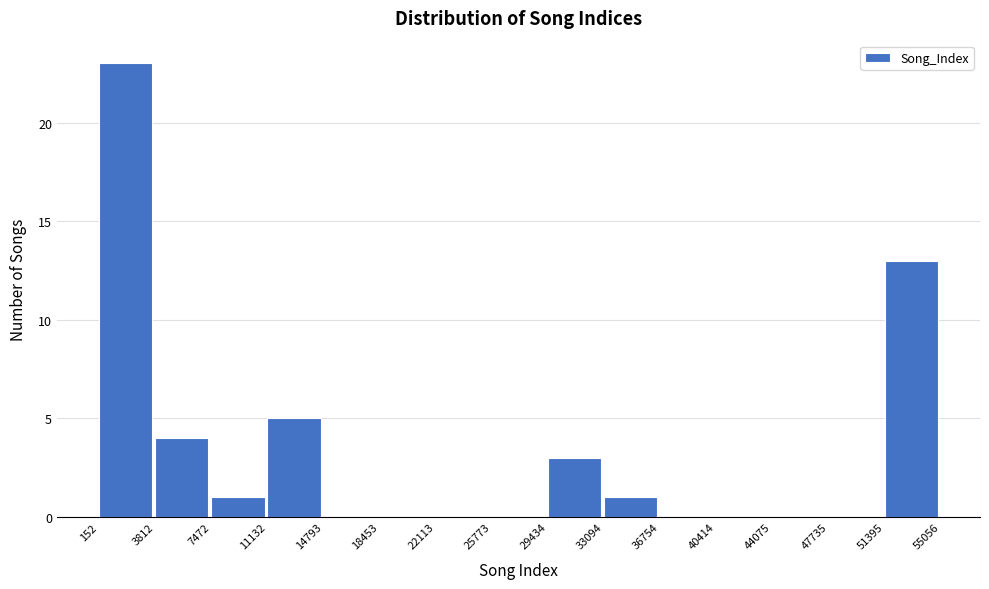

Reading left to right, list every bar in this chart as the range it spans on the x-axis followed by its height. The values are not printed on the chart, so give them approximately, as read against the axis.

152 to 3812: 23
3812 to 7472: 4
7472 to 11132: 1
11132 to 14793: 5
14793 to 18453: 0
18453 to 22113: 0
22113 to 25773: 0
25773 to 29434: 0
29434 to 33094: 3
33094 to 36754: 1
36754 to 40414: 0
40414 to 44075: 0
44075 to 47735: 0
47735 to 51395: 0
51395 to 55056: 13